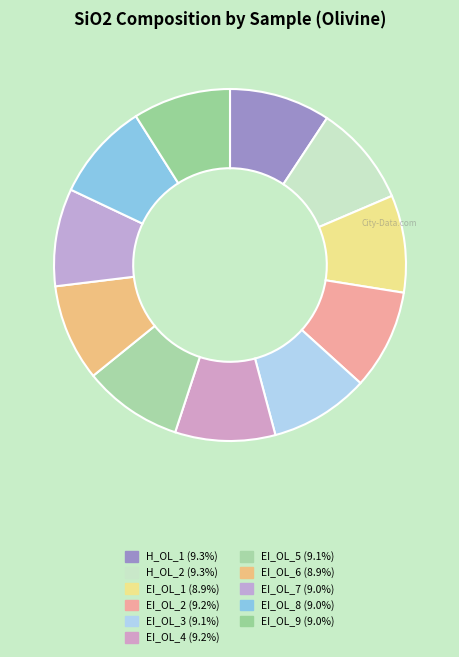

Which has a higher value, H_OL_1 or EI_OL_4?

H_OL_1